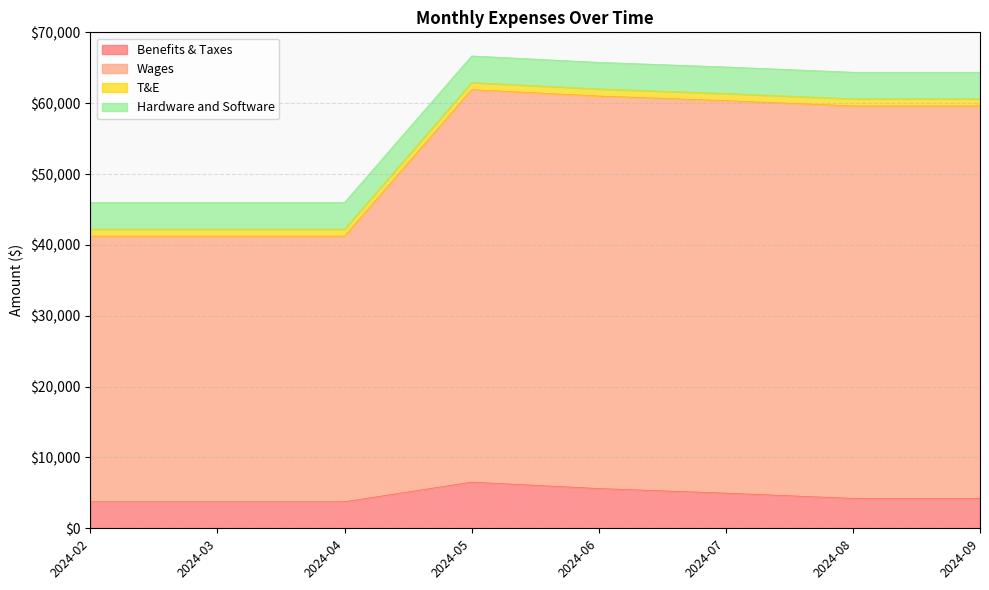

The Wages series shows 61935.2 at 2024-05. True or false?

True